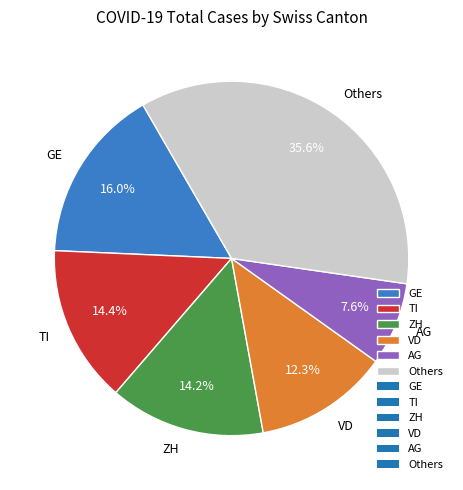

Which slice is the smallest?

AG